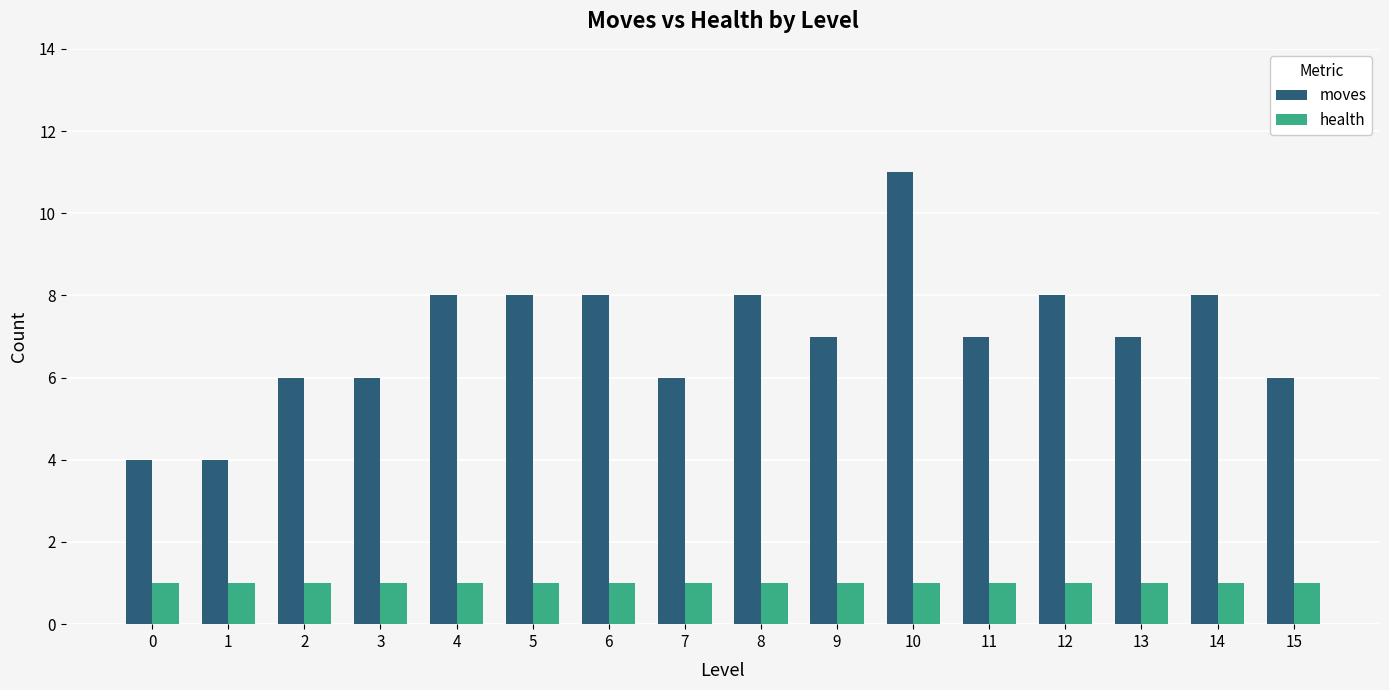

What is the average value of the moves series?

7